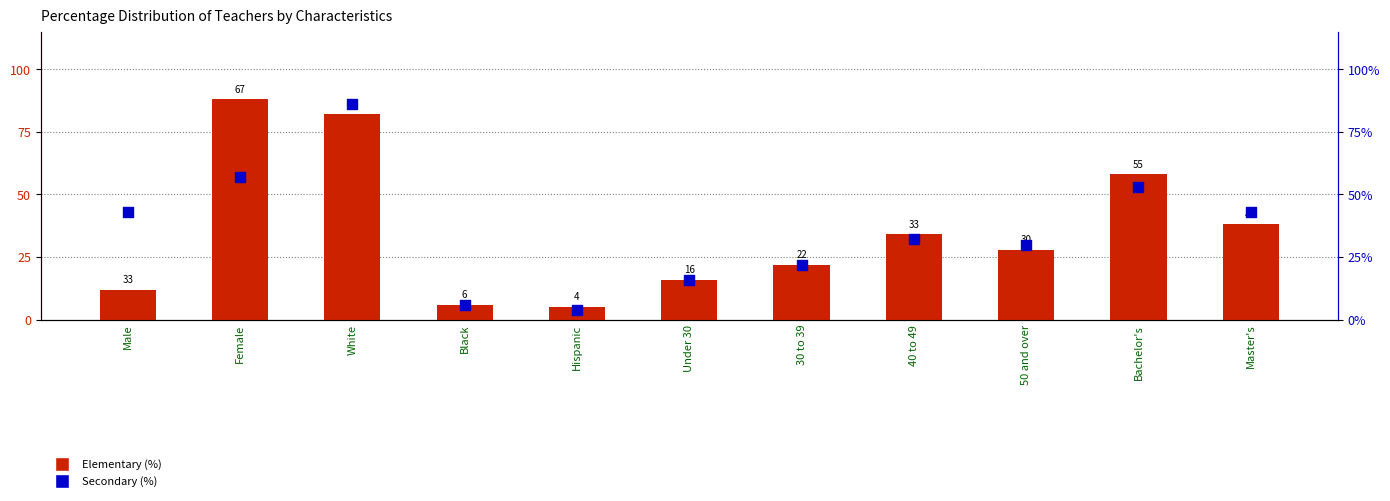

What is the total value across all series at Hispanic?

9